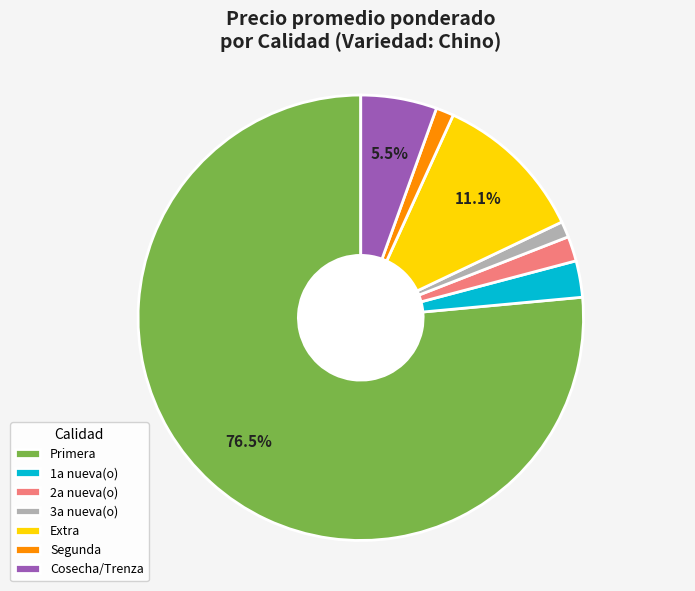

What is the majority slice?

Primera